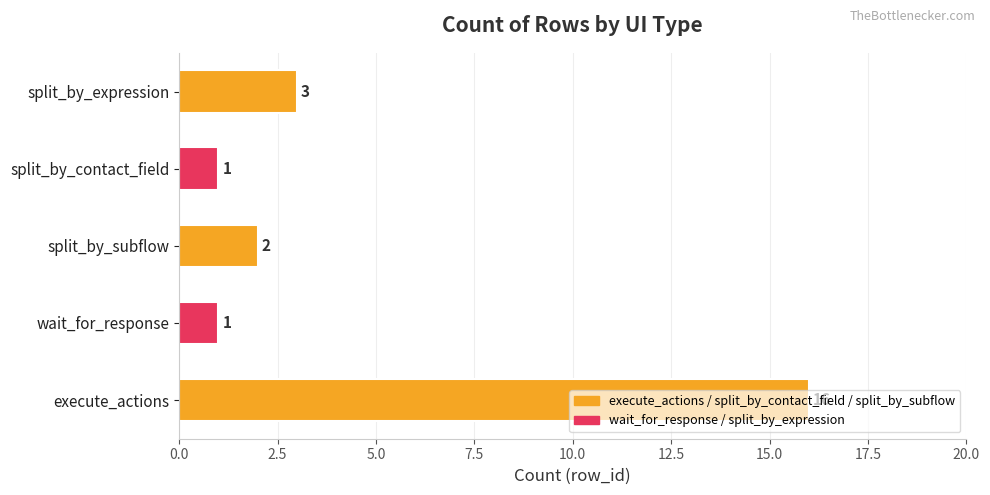

Is it true that the value at split_by_expression is 3?

True